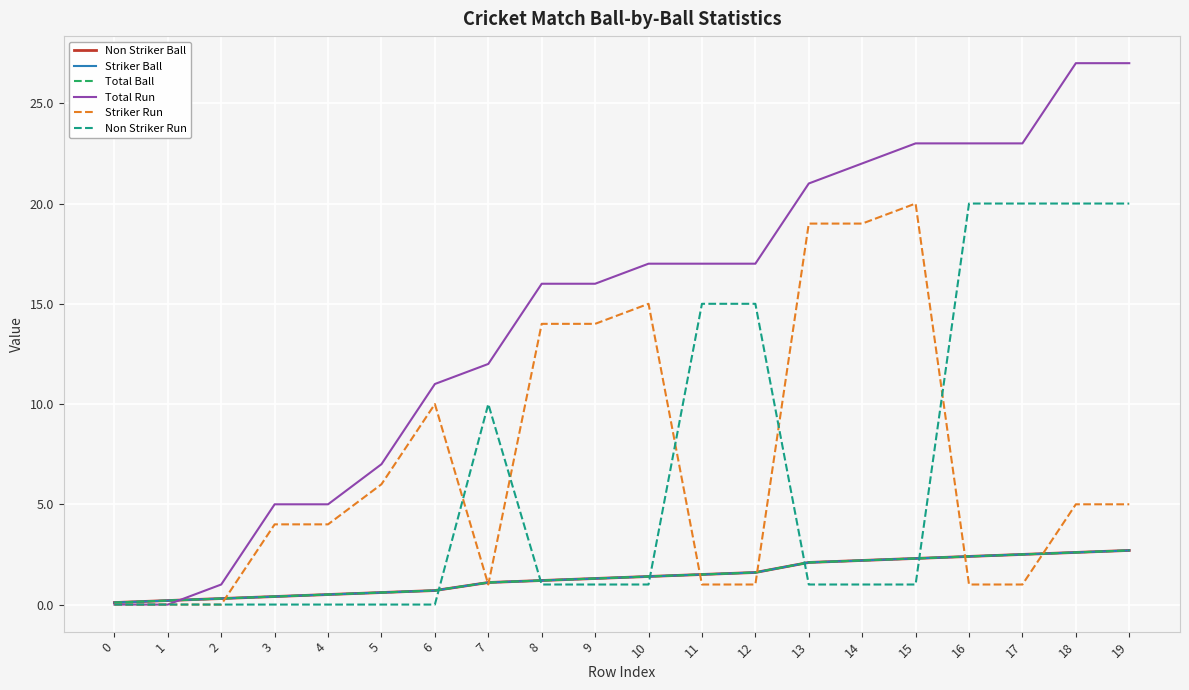

What is the value of the Striker Run point at the 12th from the left?

1.0